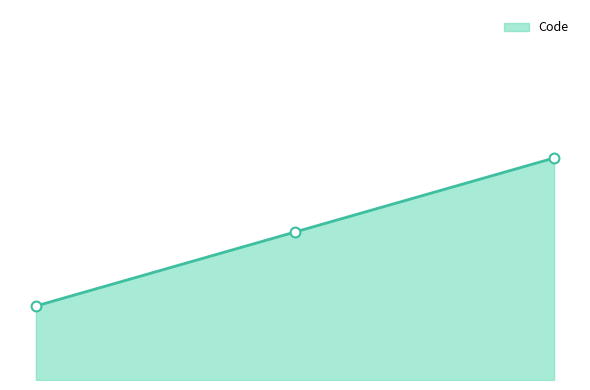

What is the change in value from Etudiant/Apprenti to Enfant non scolarisé?

+2